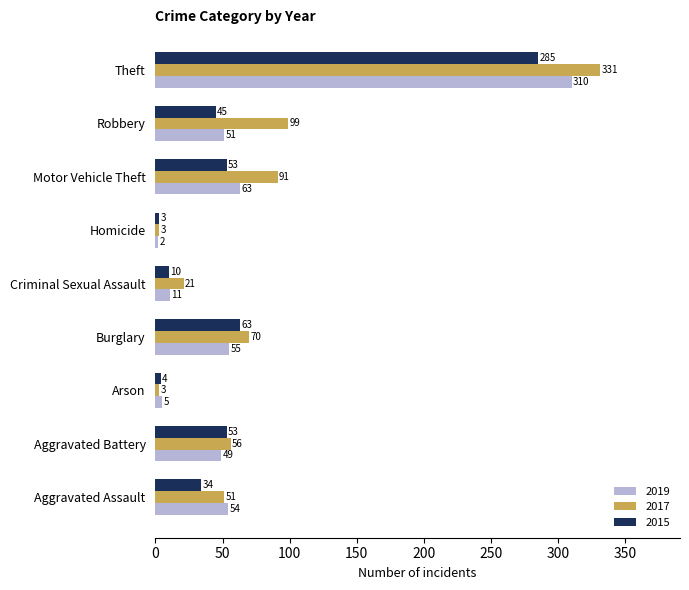

What is the greatest value displayed?

331